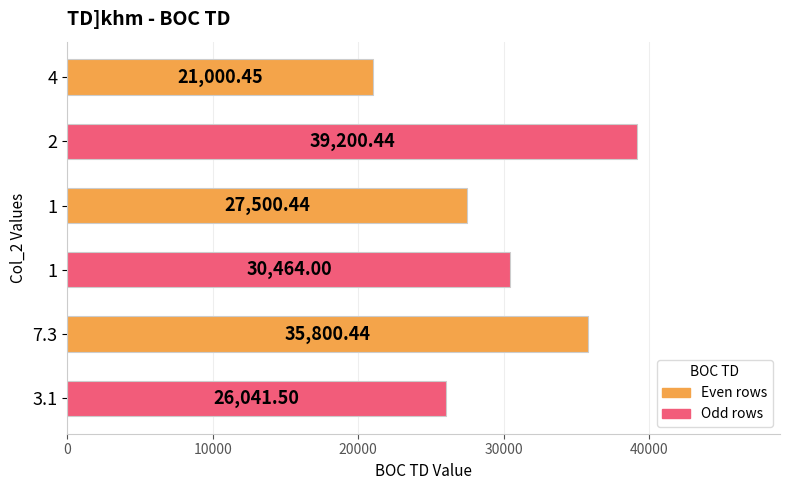

How many categories are shown in the chart?

6